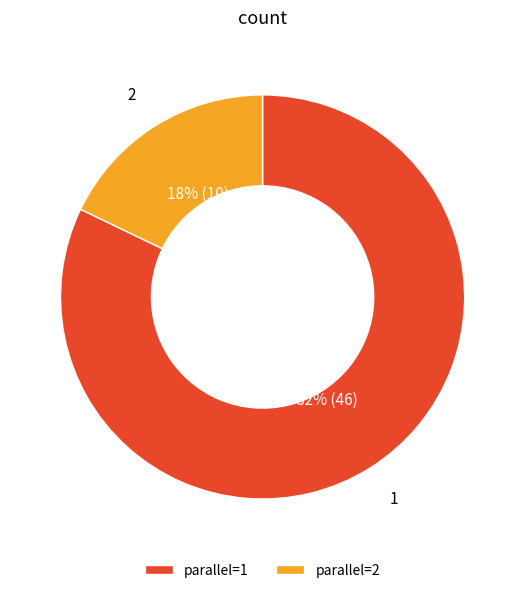

Is it true that 2 is 18% of the pie?

True